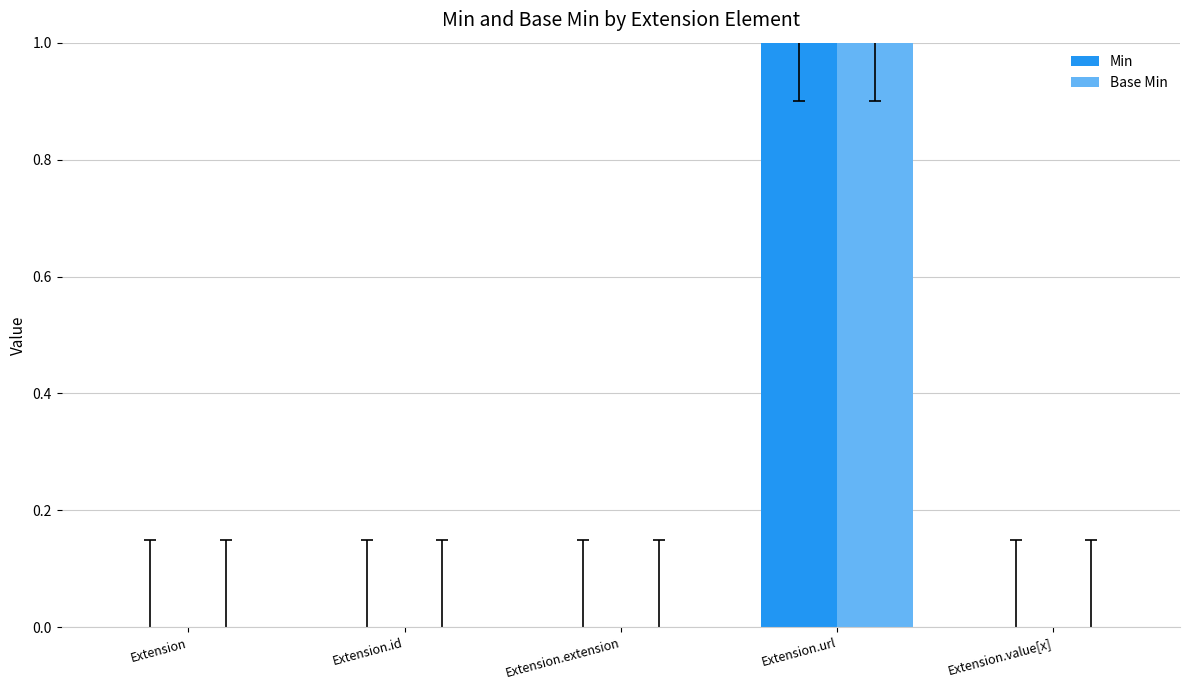

Reading left to right, list all the values displayed in this chart.

Min: Extension=0	Extension.id=0	Extension.extension=0	Extension.url=1	Extension.value[x]=0
Base Min: Extension=0	Extension.id=0	Extension.extension=0	Extension.url=1	Extension.value[x]=0